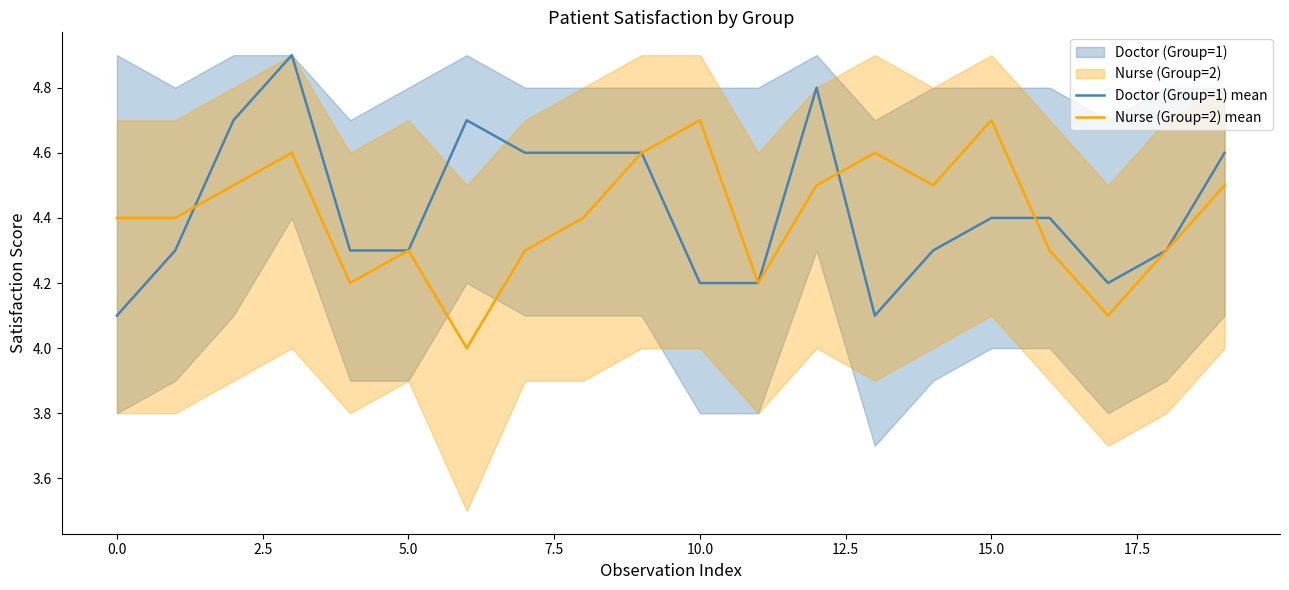

True or false: Nurse (Group=2) mean has a value of 2.0 at 12.

False